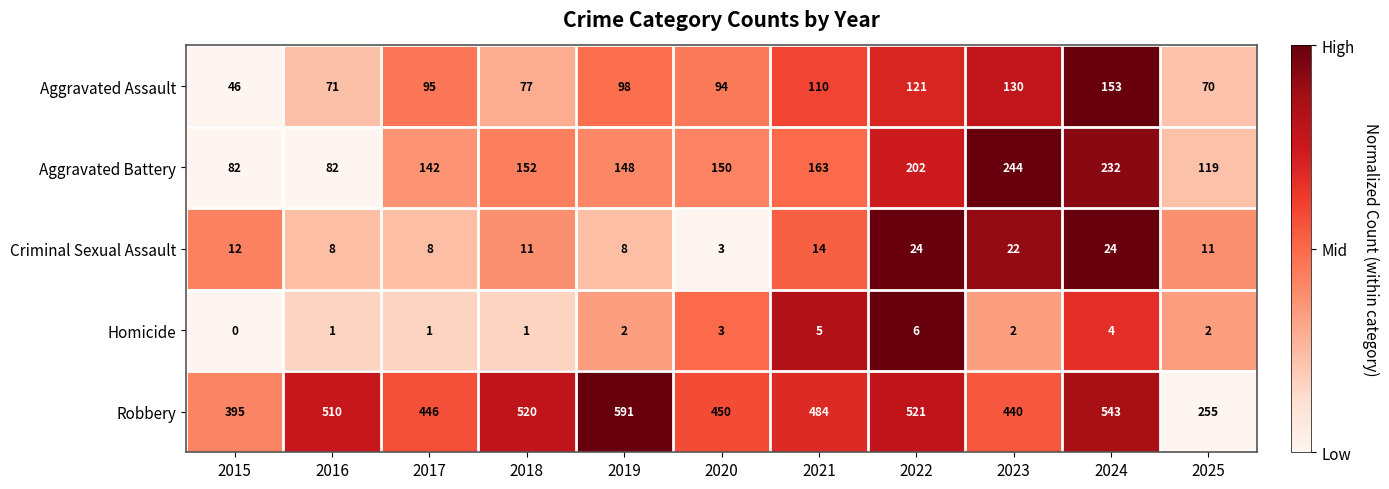

The Homicide series shows 2 at 2023. True or false?

True